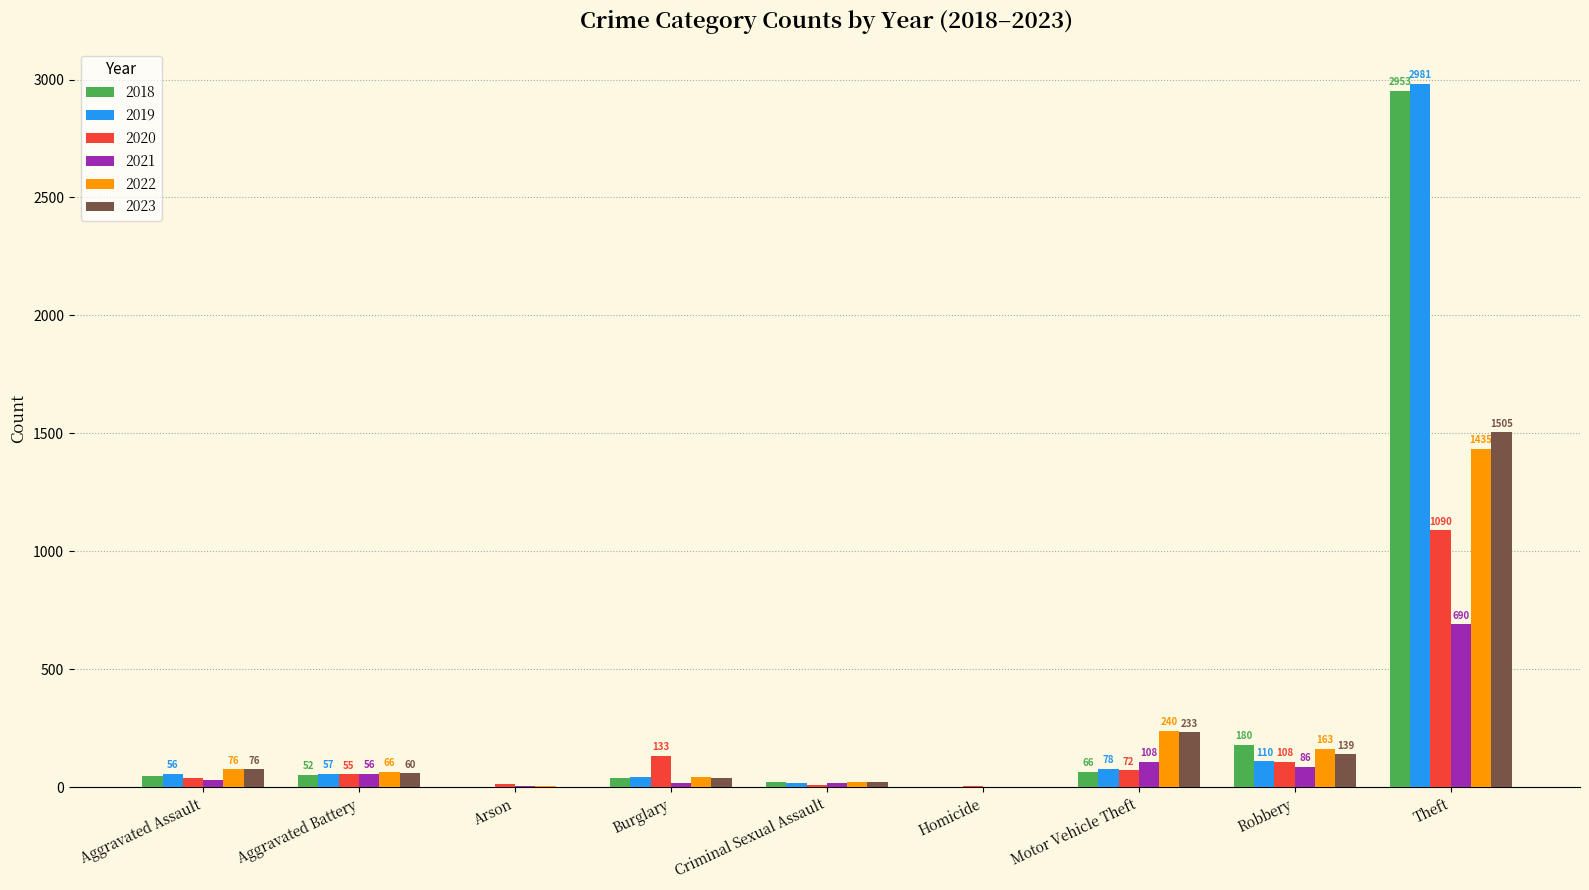

What is the sum of the 2020 values at Arson and Burglary?

146